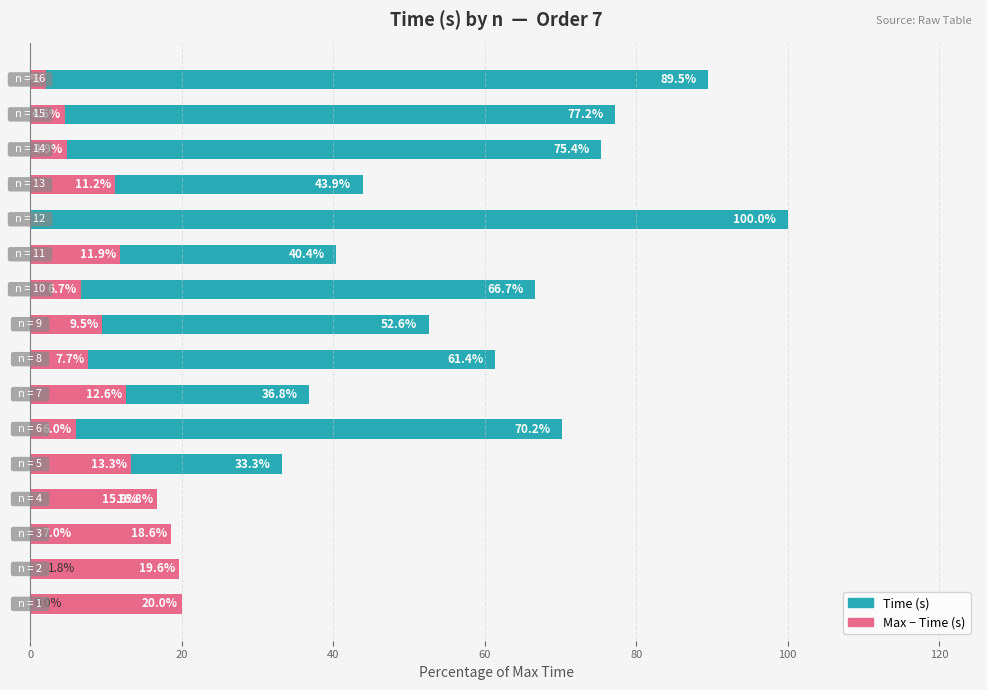

Reading left to right, list all the values displayed in this chart.

Time (s): 0.0	1.8	7.0	15.8	33.3	70.2	36.8	61.4	52.6	66.7	40.4	100.0	43.9	75.4	77.2	89.5
Max - Time (s): 20.0	19.6	18.6	16.8	13.3	6.0	12.6	7.7	9.5	6.7	11.9	0.0	11.2	4.9	4.6	2.1